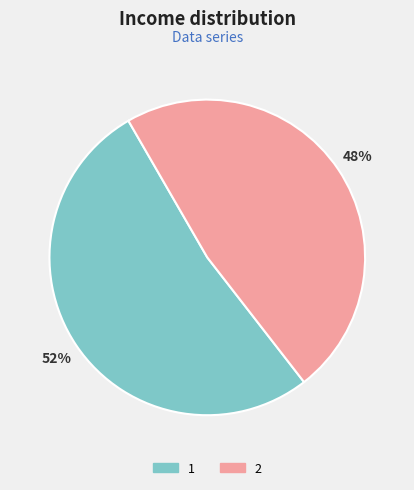

Rank the categories by value from highest to lowest.

1, 2